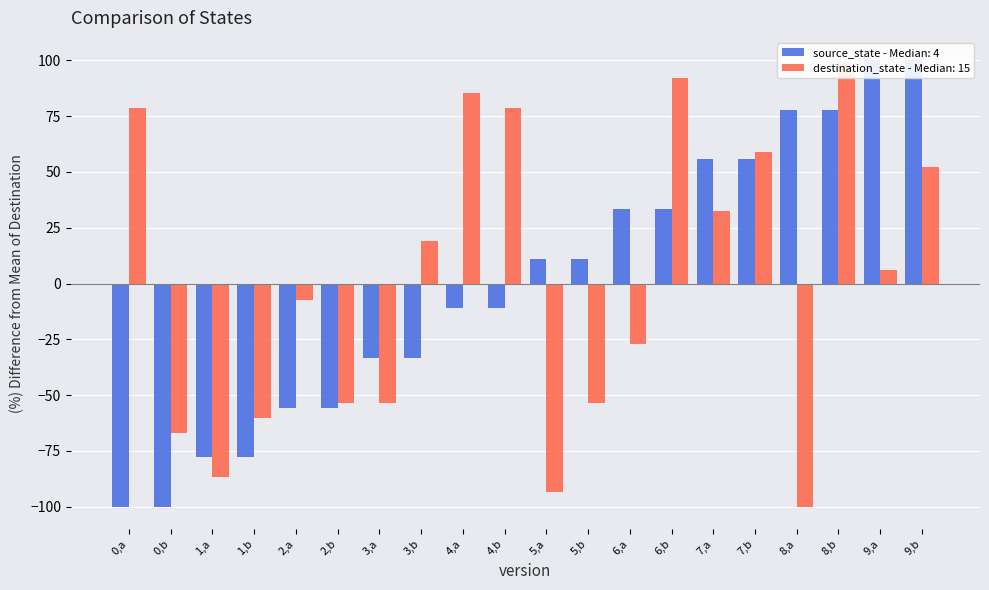

Between 6,a and 3,b, which is larger?

6,a